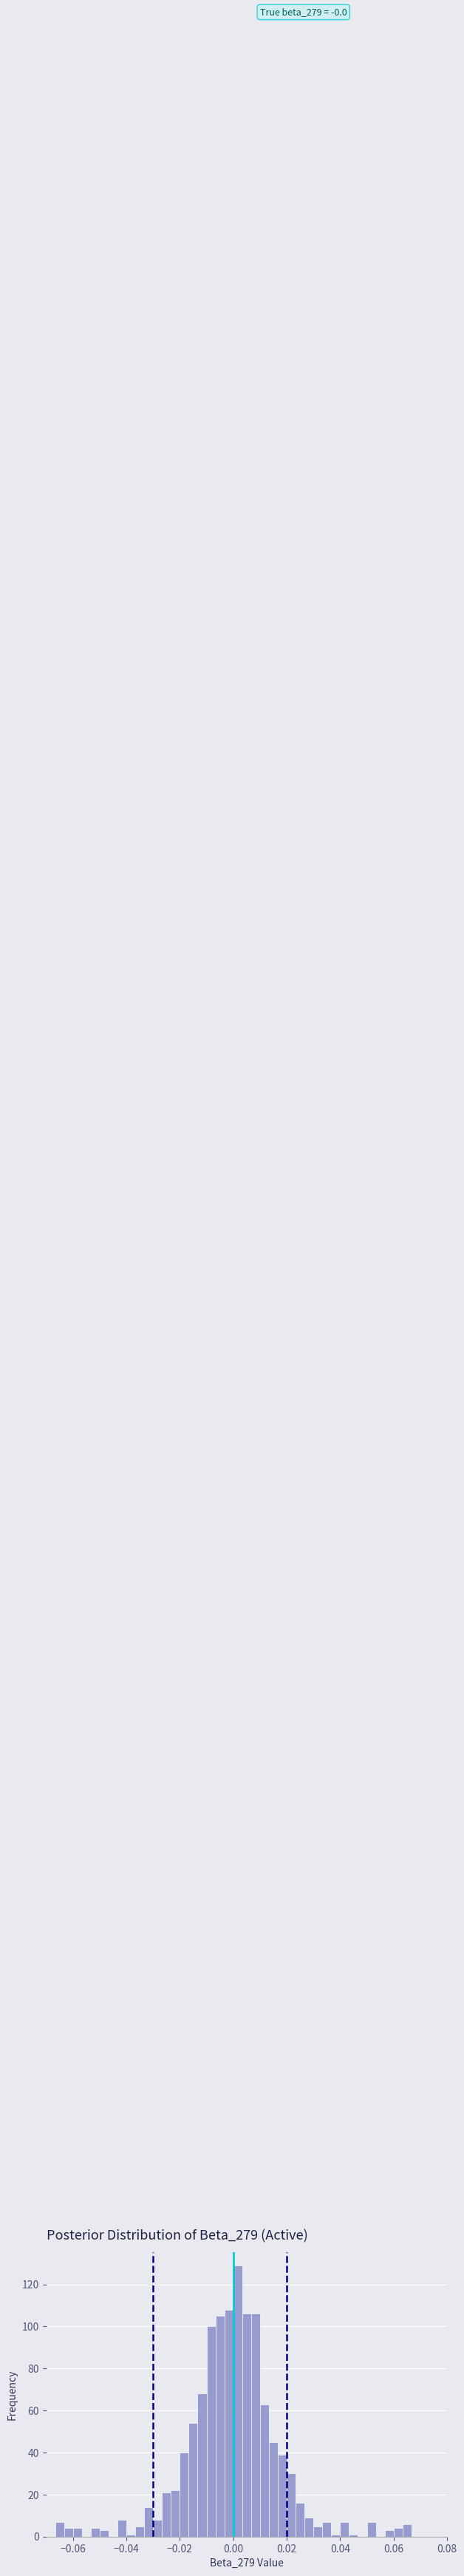

Read against the x-axis, roughly where is the centre of the tallest bar?

0.002